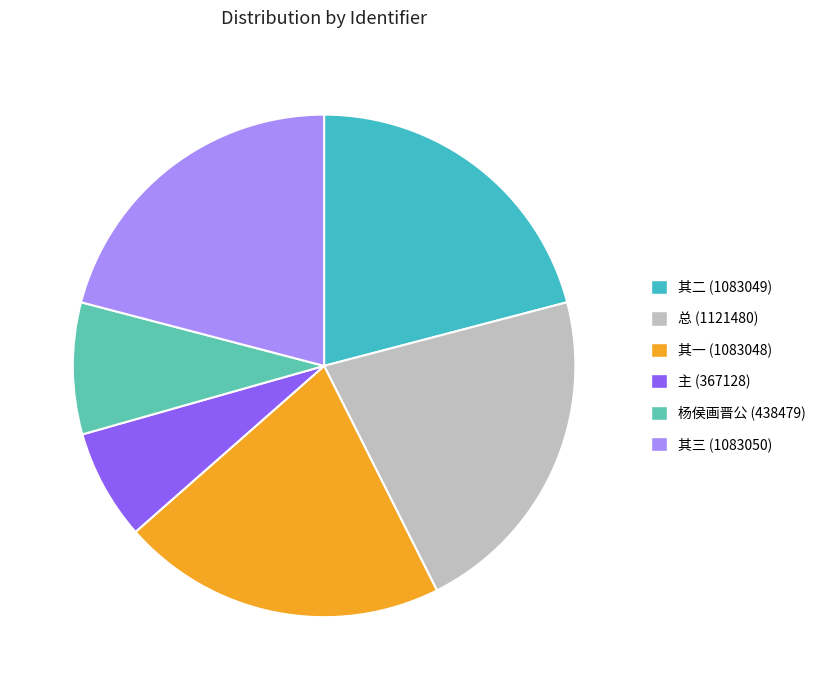

How many slices are in this pie chart?

6